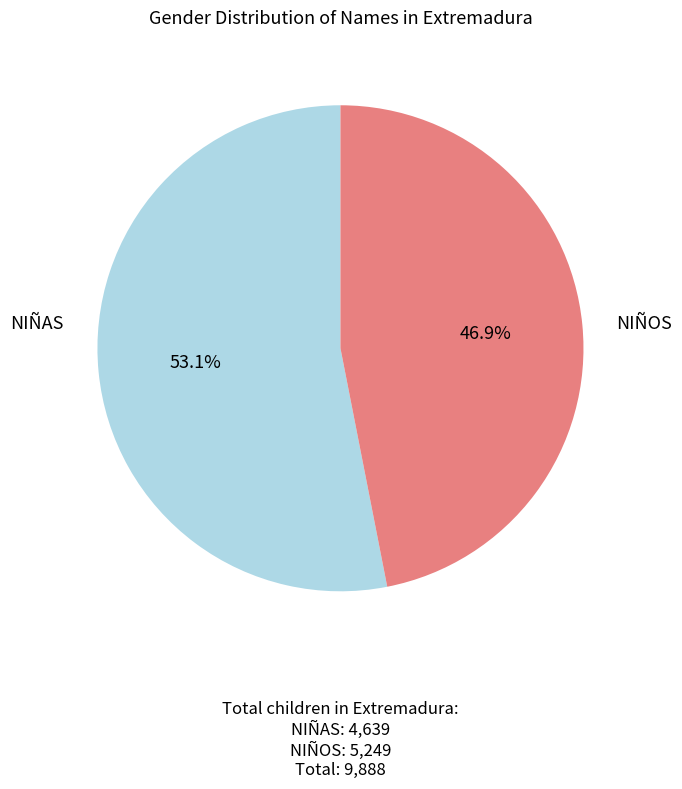

Is there any slice that represents more than half of the pie?

Yes